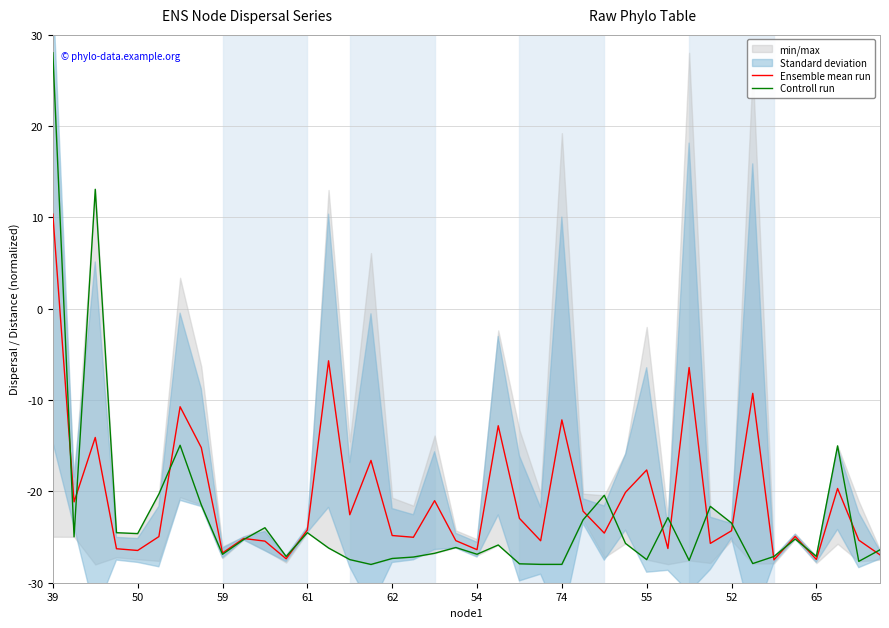

What is the difference between the Controll run values at 18 and 31?

5.1